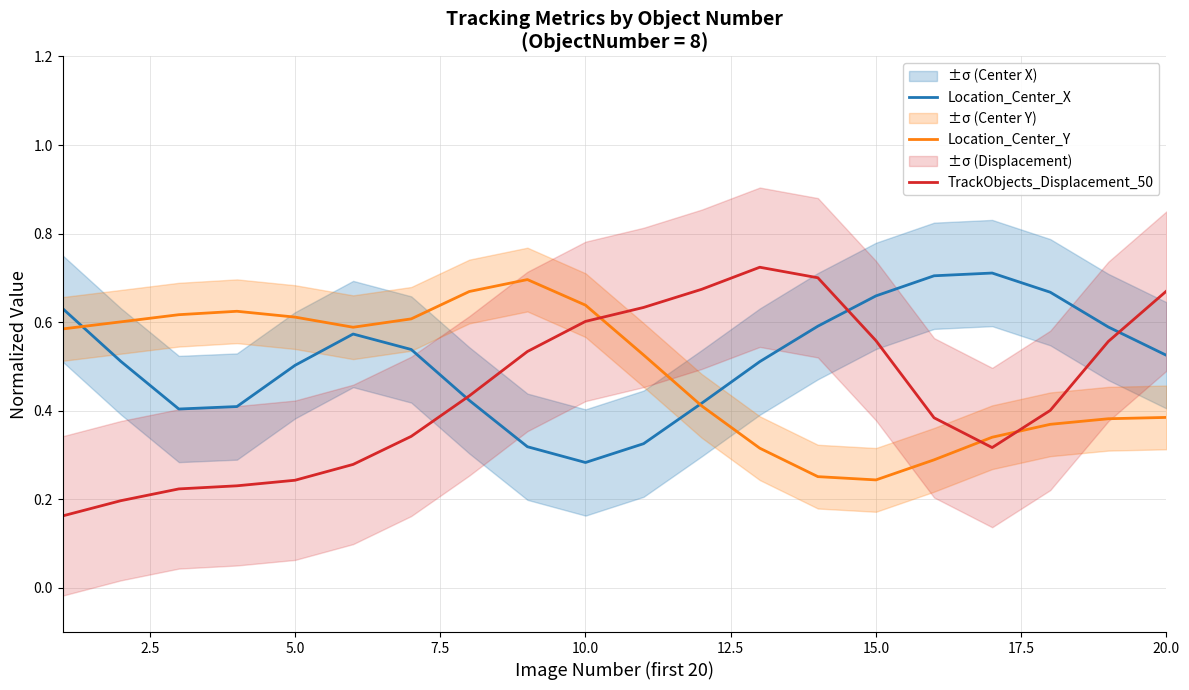

Where is Location_Center_X nearest to the value 0?

10.0